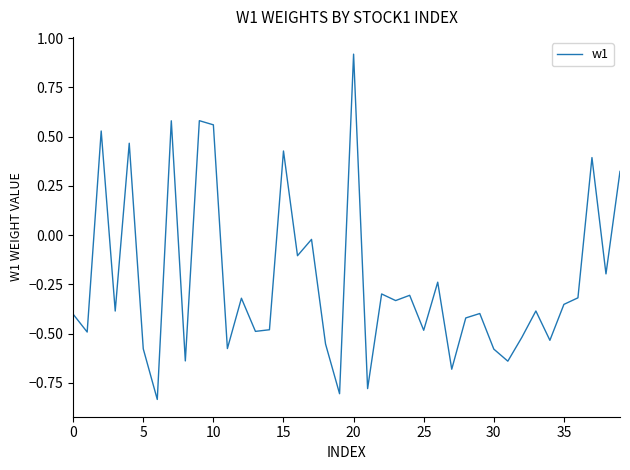

What is the difference between the maximum and minimum values?

1.8